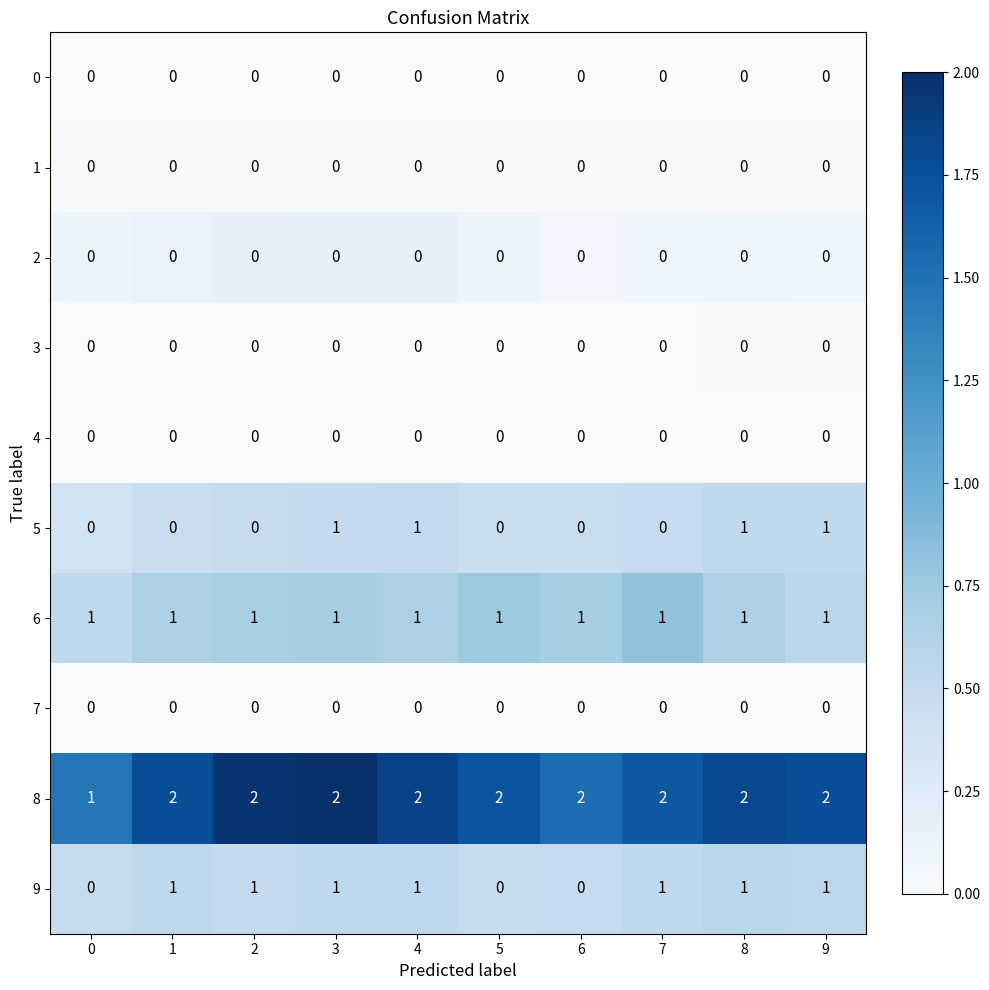

How many 9 values are between 0 and 1?

10